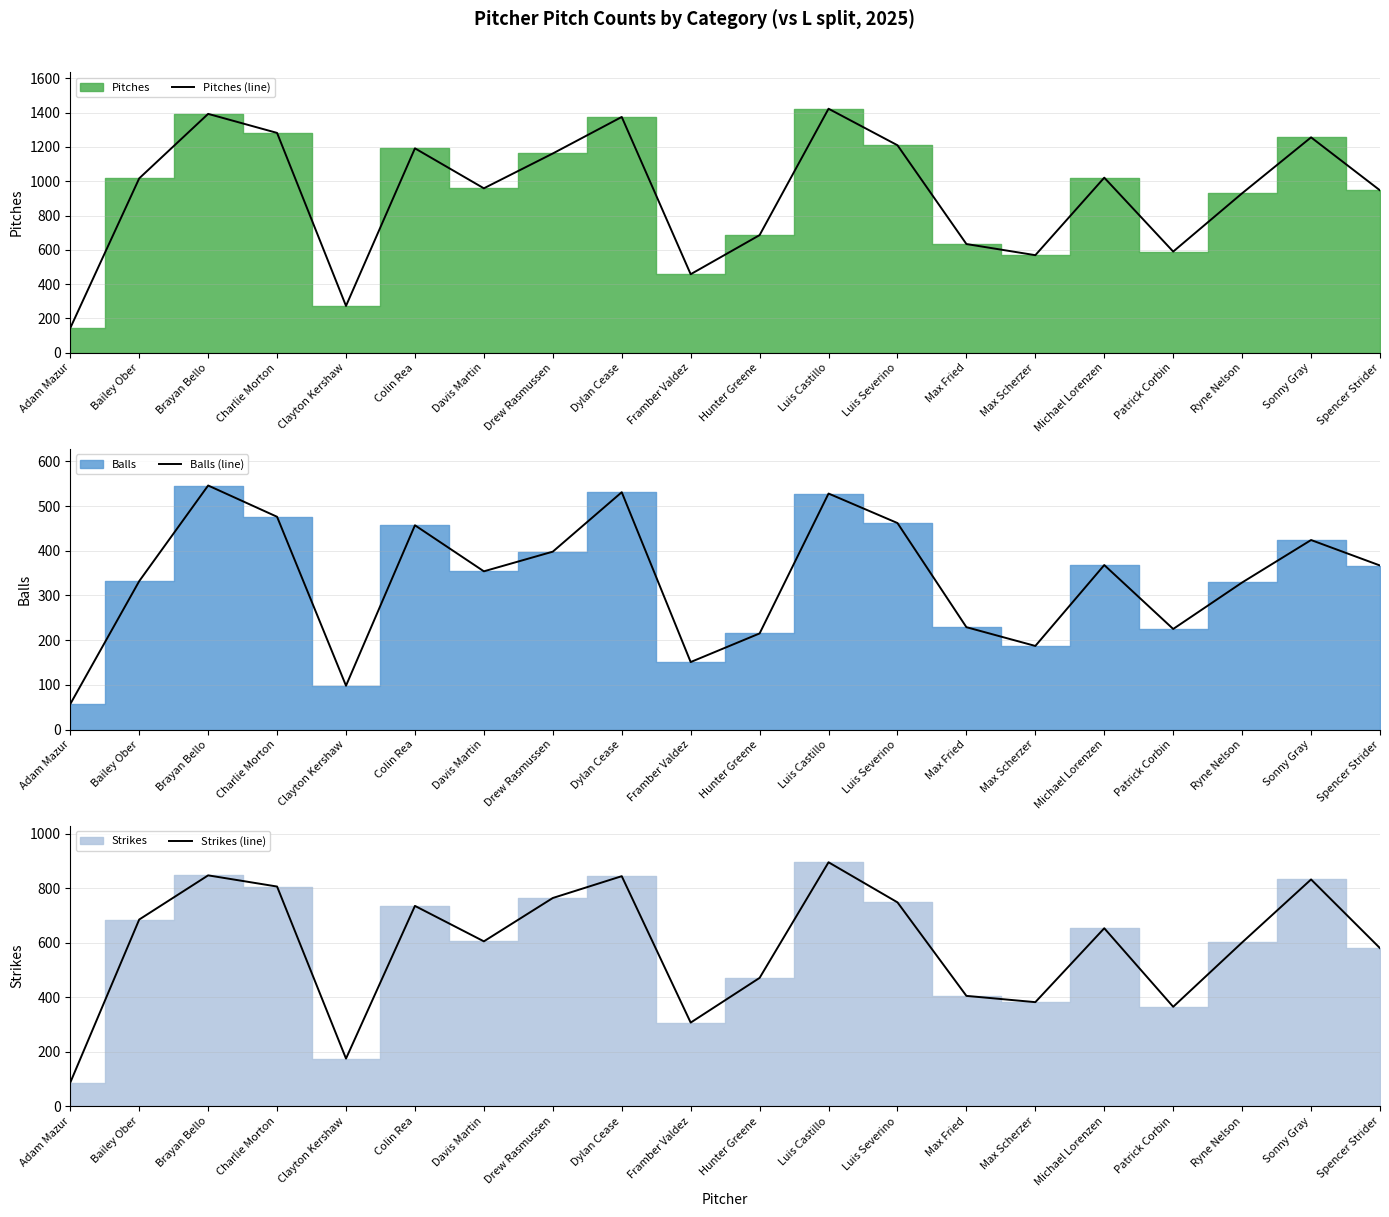

Which series changed the most between Max Fried and Ryne Nelson?

Pitches (line)